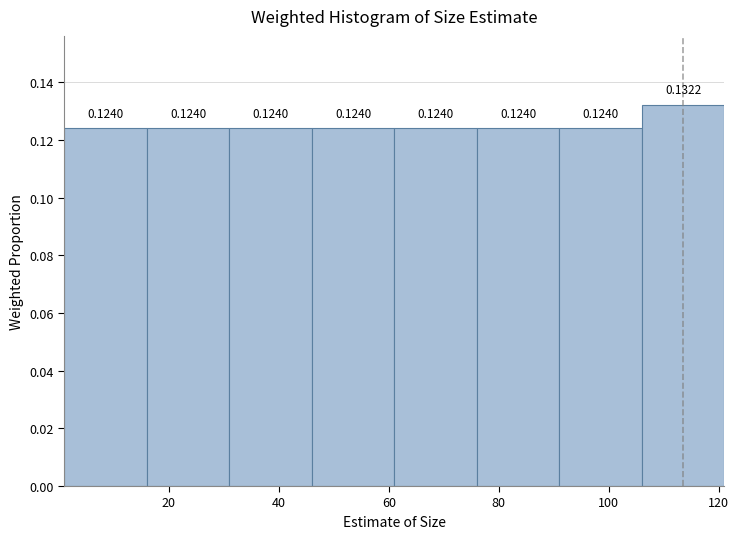

Reading left to right, transcribe this chart: for each bar, give the range it covers on the x-axis and its height. The bar edges are not printed on the chart, so give them approximately, as read against the axis.

1 to 16: 0.1240
16 to 31: 0.1240
31 to 46: 0.1240
46 to 61: 0.1240
61 to 76: 0.1240
76 to 91: 0.1240
91 to 106: 0.1240
106 to 121: 0.1322